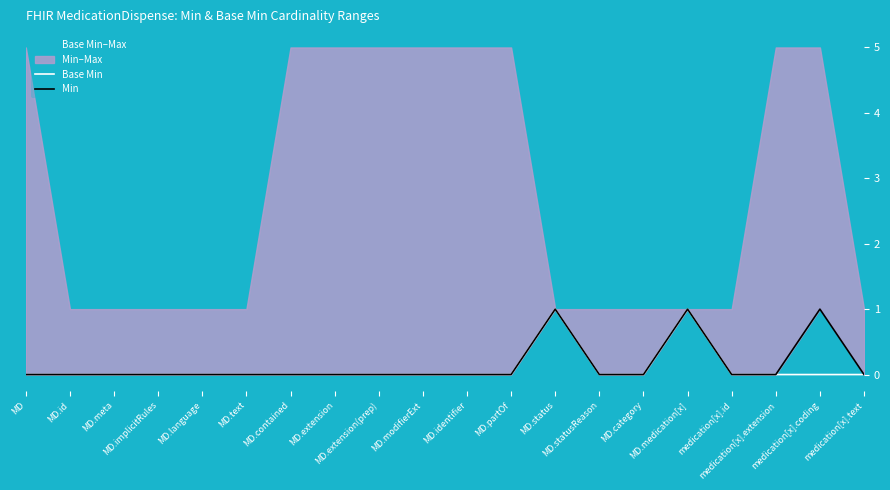

How many lines are shown in the chart?

2